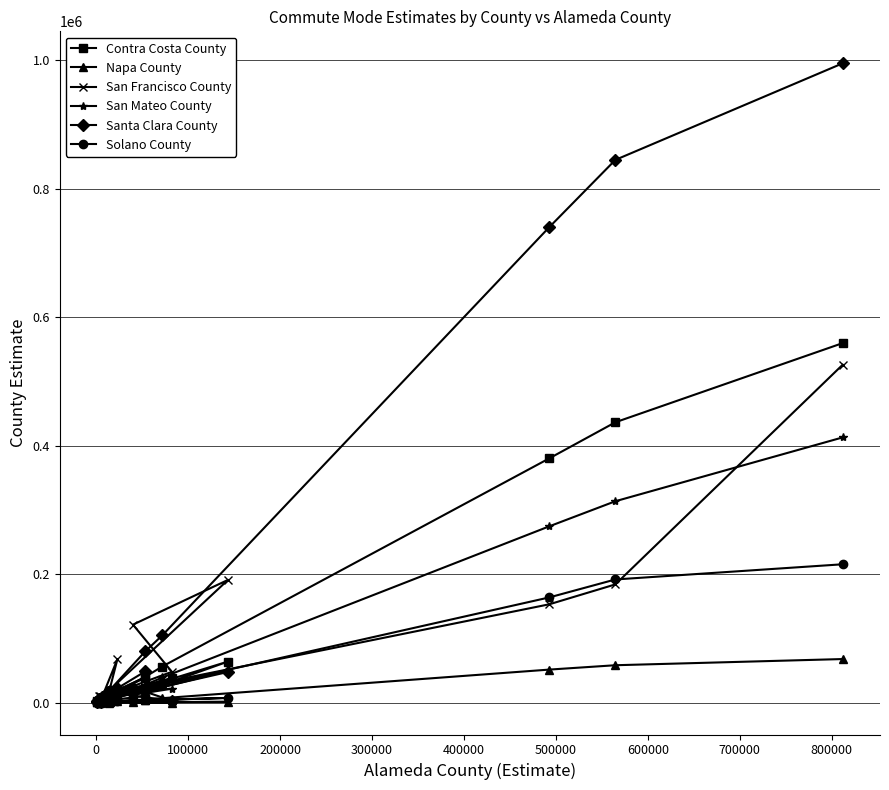

Which series has the largest total across all categories?

Santa Clara County